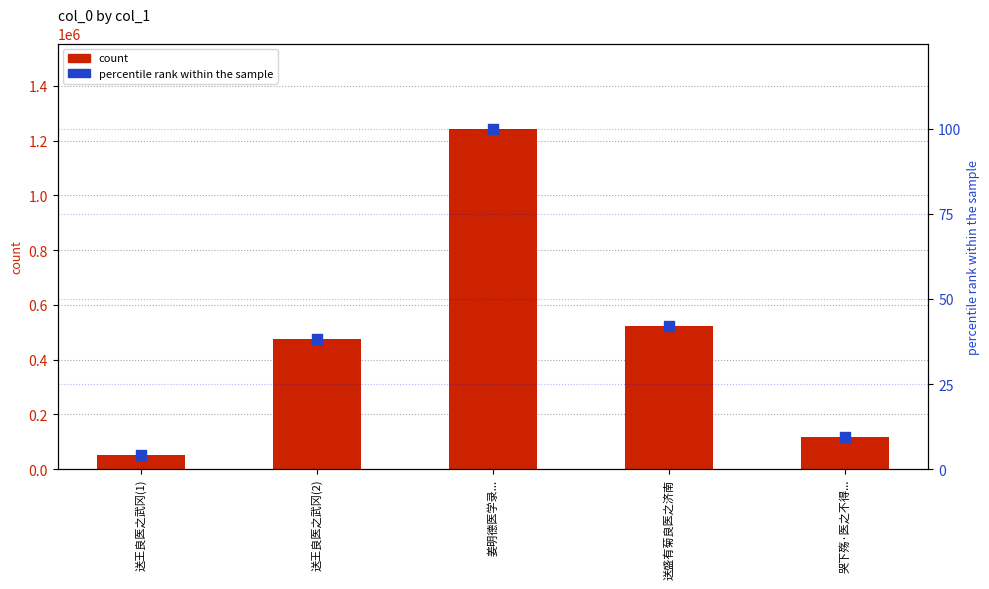

Which series has the widest spread of Y values?

count